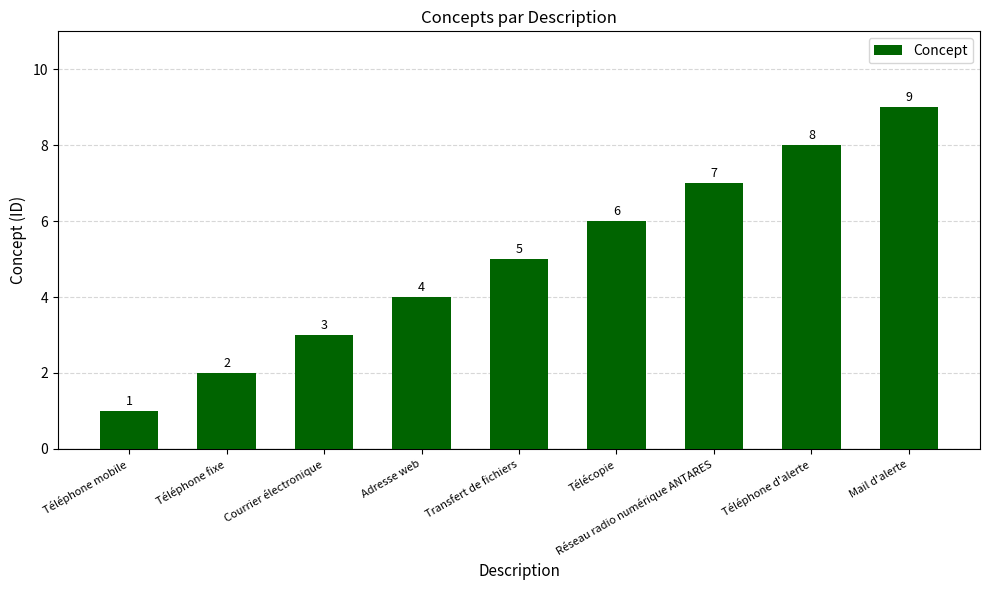

List the labels in order of value, largest first.

Mail d'alerte, Téléphone d'alerte, Réseau radio numérique ANTARES, Télécopie, Transfert de fichiers, Adresse web, Courrier électronique, Téléphone fixe, Téléphone mobile